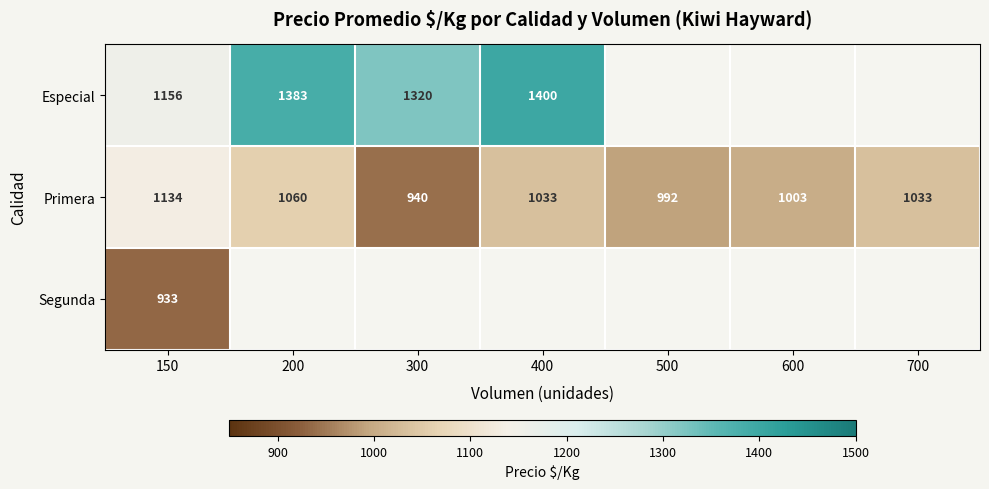

Rank the series at 150 from lowest to highest value.

Segunda, Primera, Especial